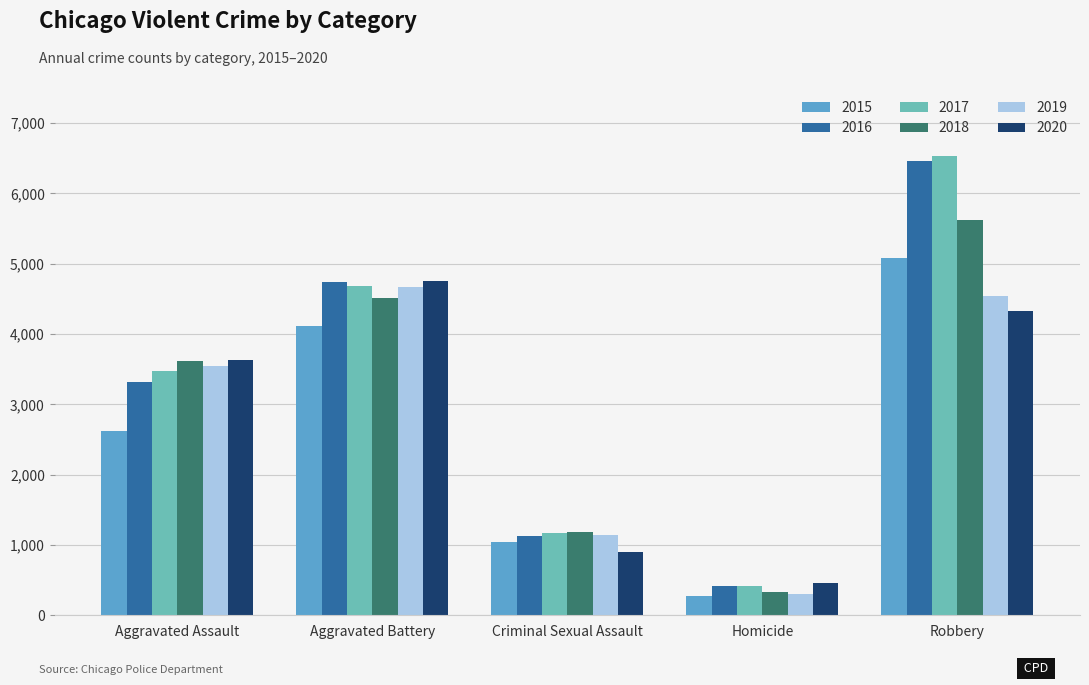

Which category has the lowest value across all series?

Homicide